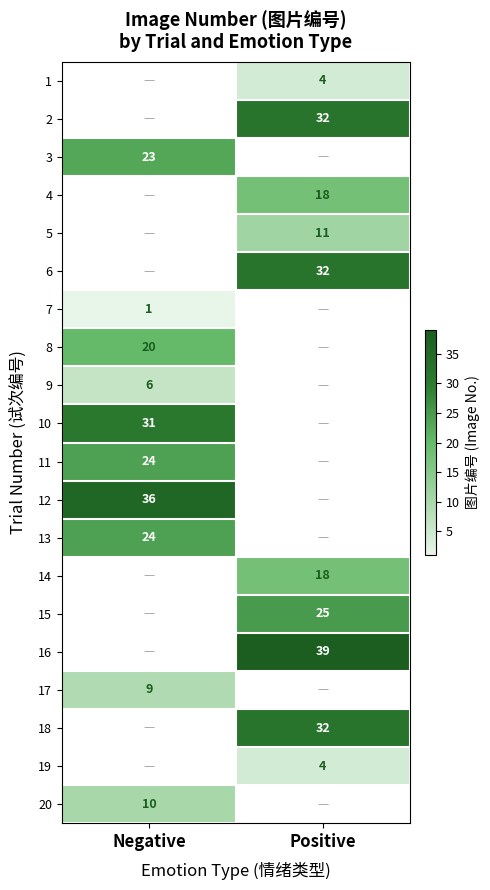

True or false: 11 has a value of 24 at Negative.

True